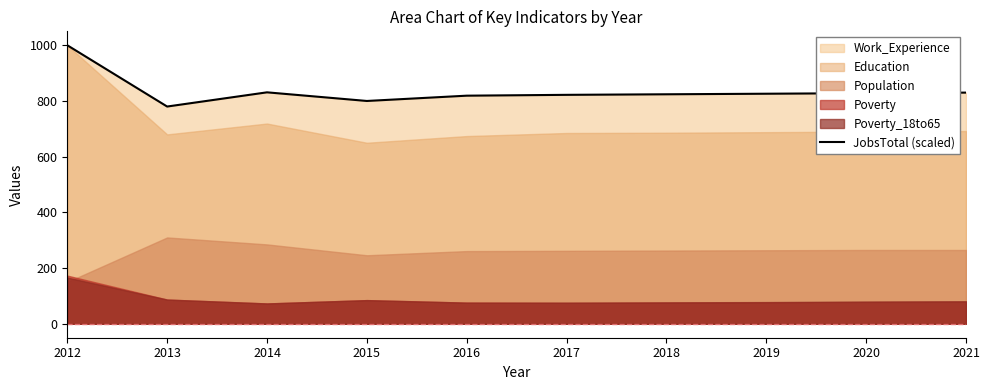

What is the value of the 8th point from the left?

826